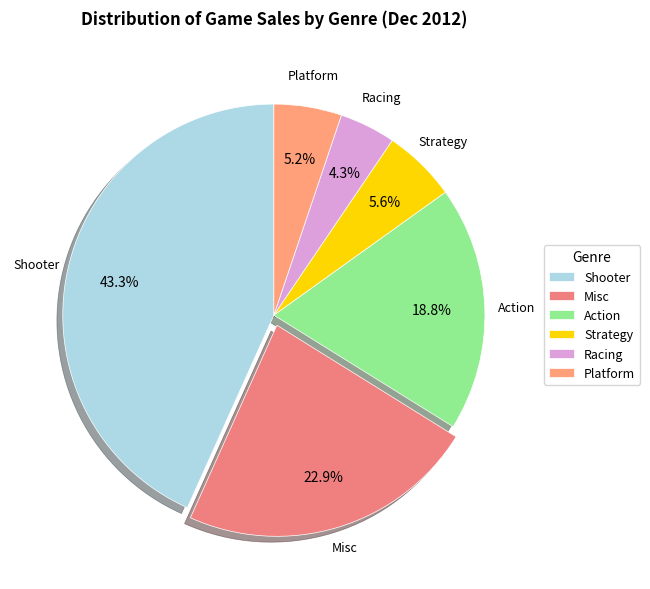

How many slices are in this pie chart?

6